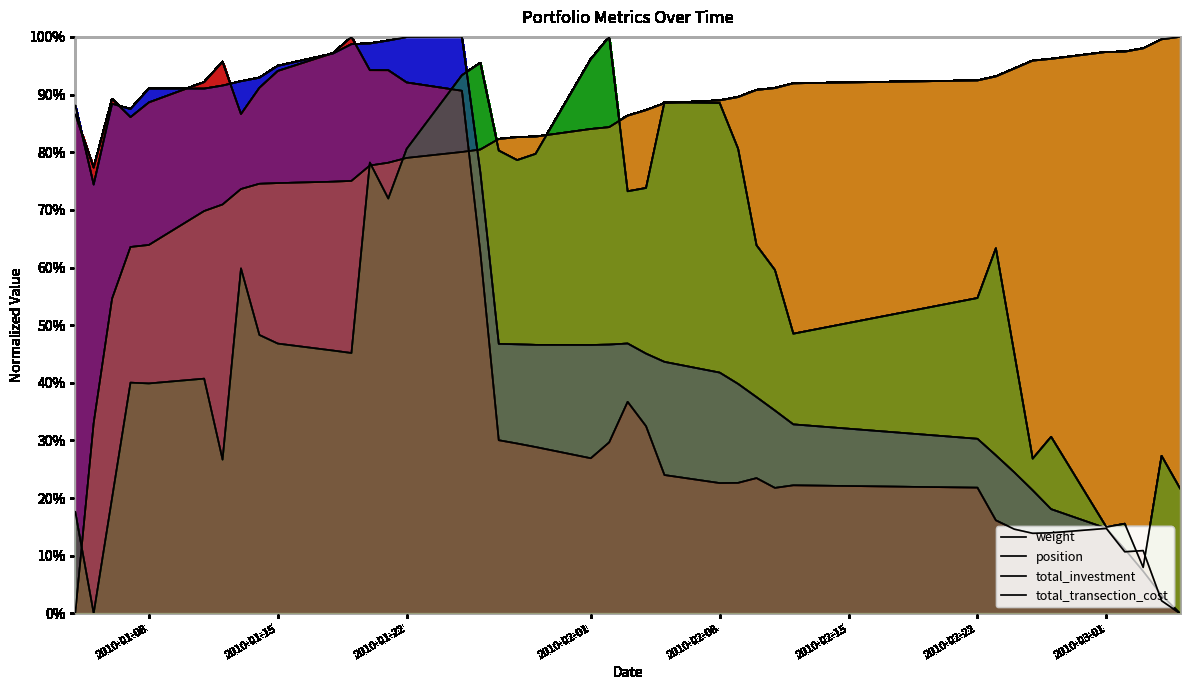

True or false: position has a value of 0.9 at 2010-01-08.

True